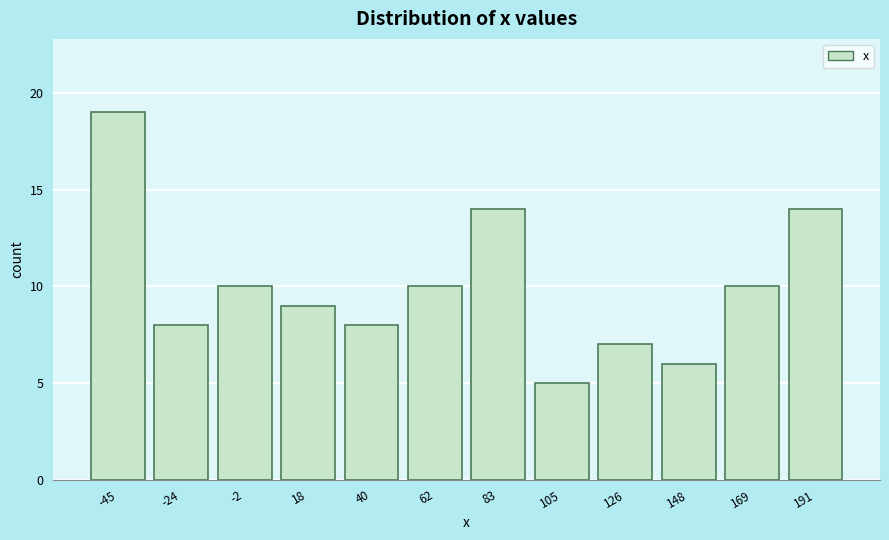

Reading right to left, extract all data points from this chart.

191=14	169=10	148=6	126=7	105=5	83=14	62=10	40=8	18=9	-2=10	-24=8	-45=19